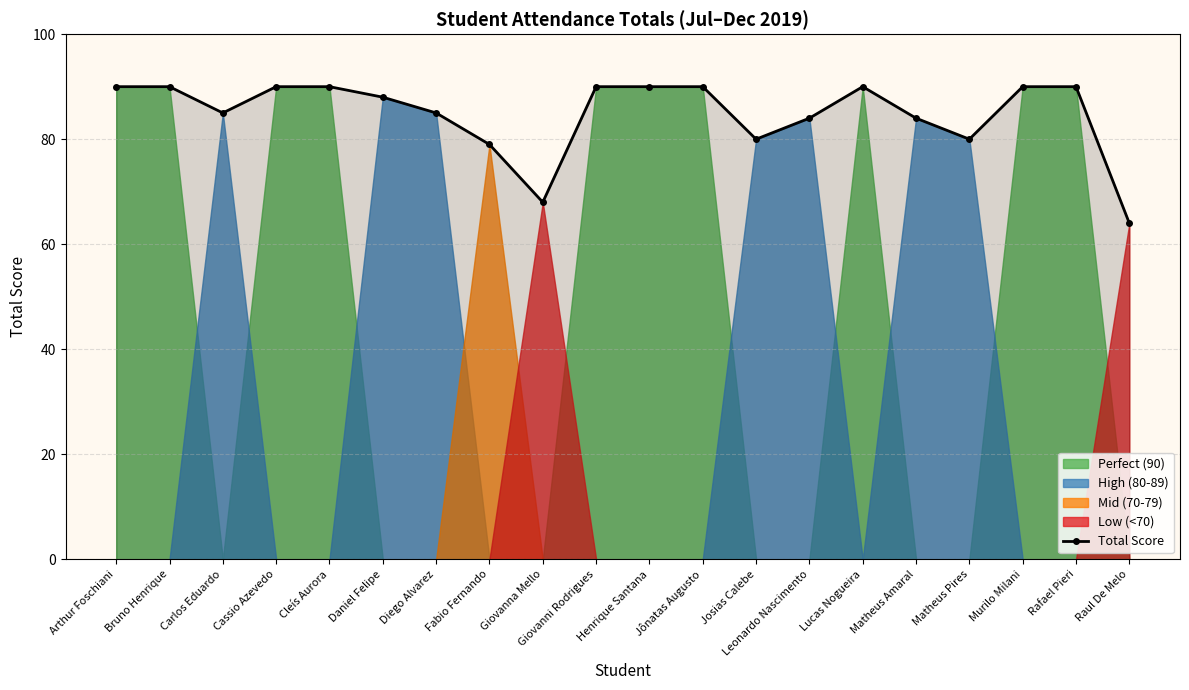

True or false: the data shows 63 at Cassio Azevedo.

False